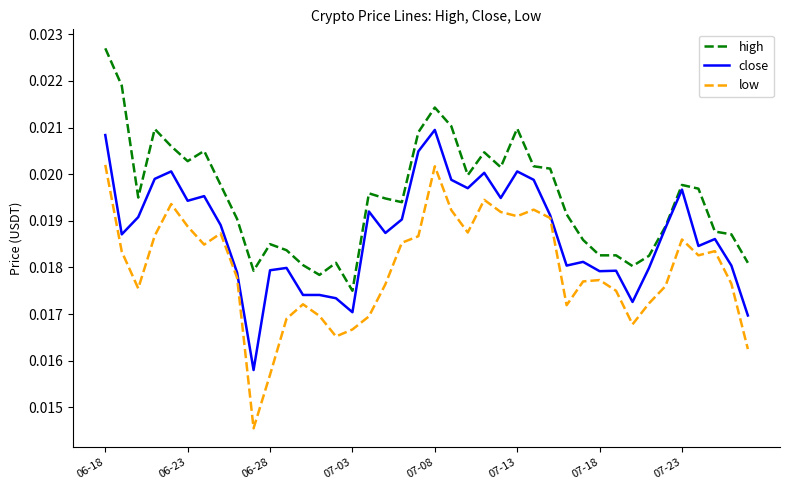

Which series has the largest range (max minus min)?

low